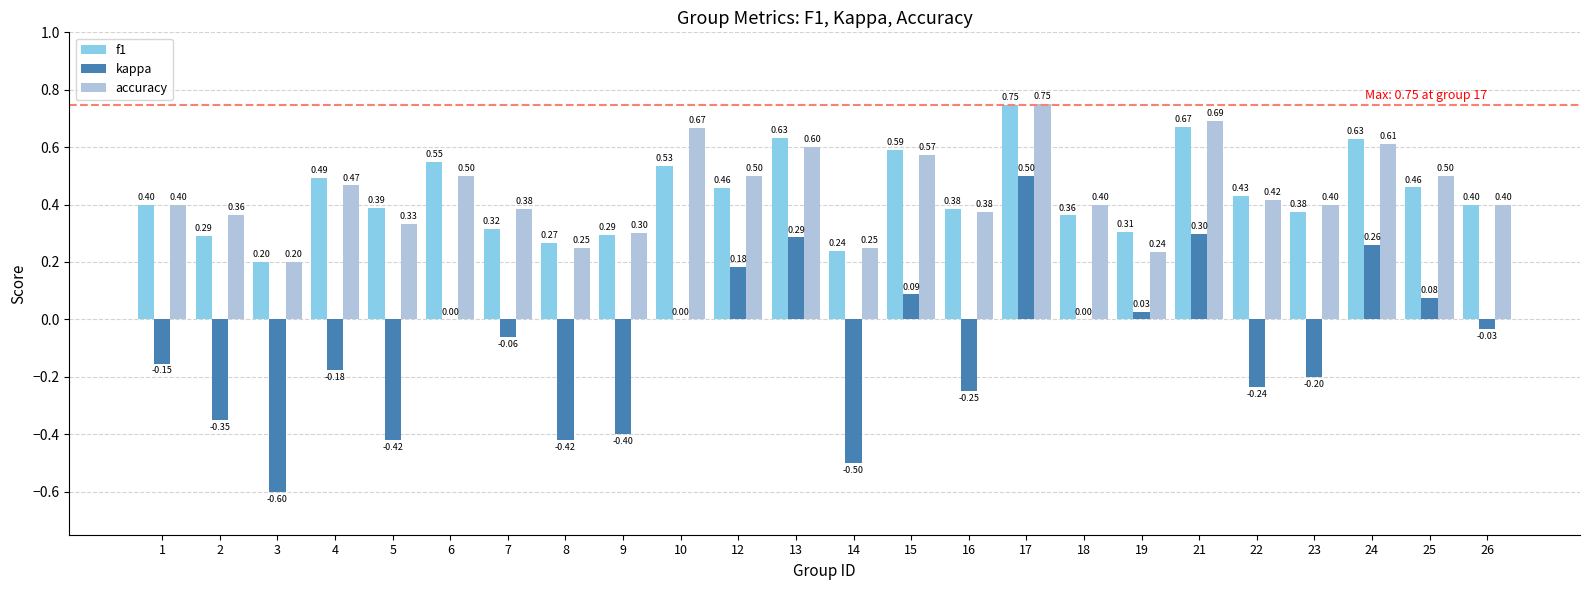

What is the sum of all kappa values?

-2.1